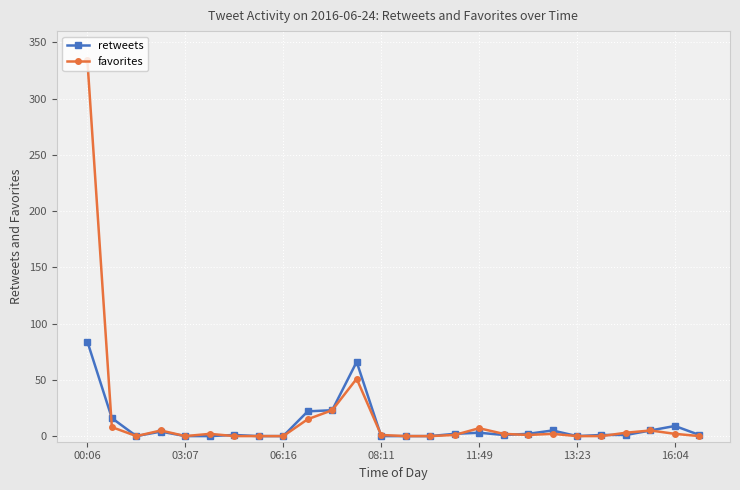

What is the maximum value shown in the chart?

334